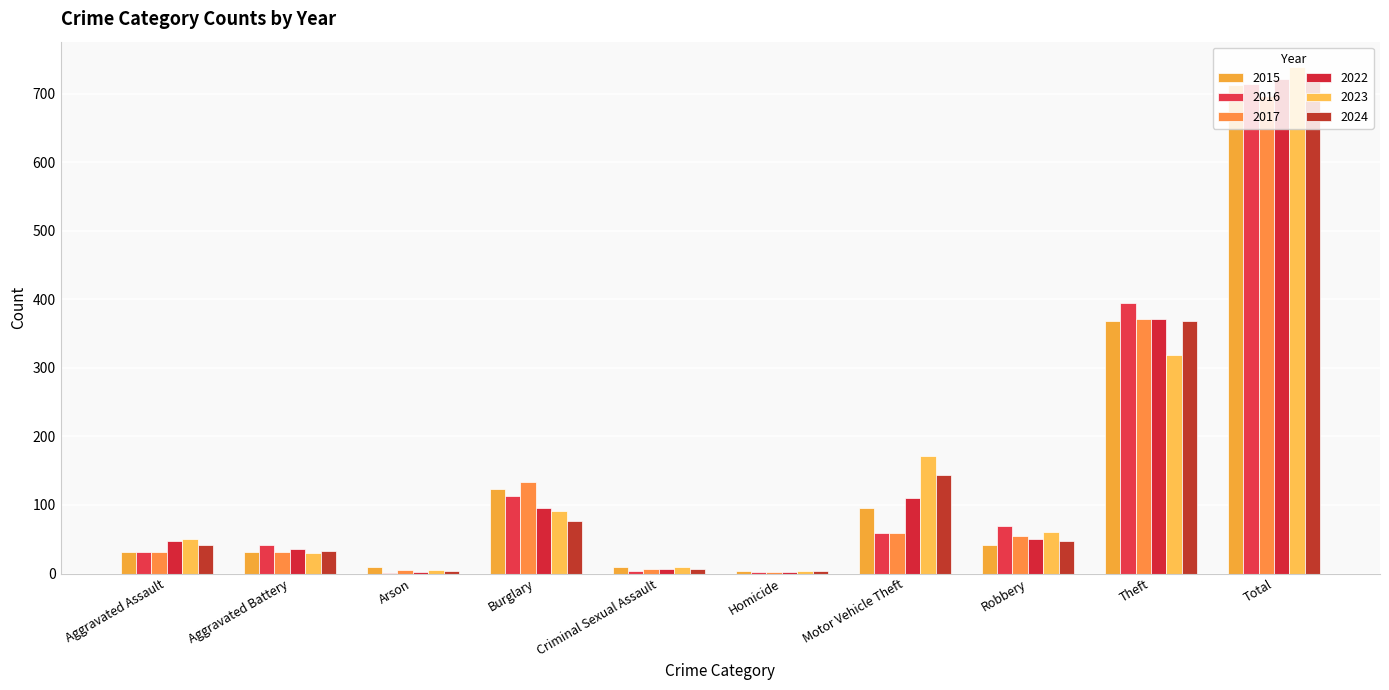

Does the chart contain stacked bars?

No